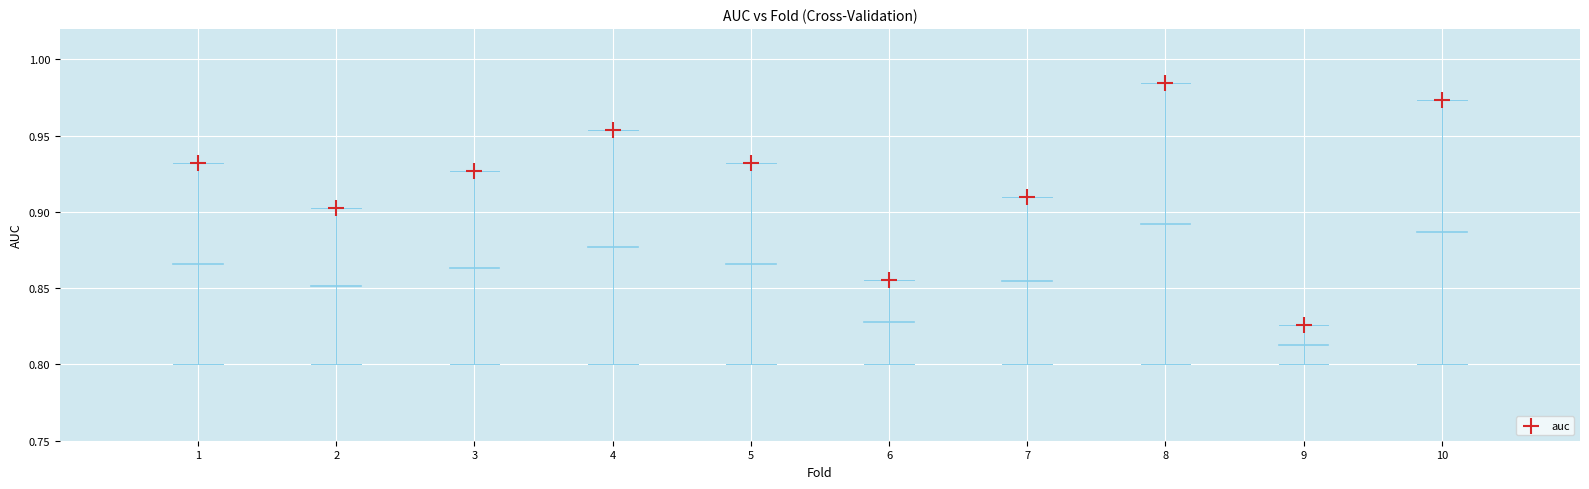

What is the range of X values (max minus min)?

9.0